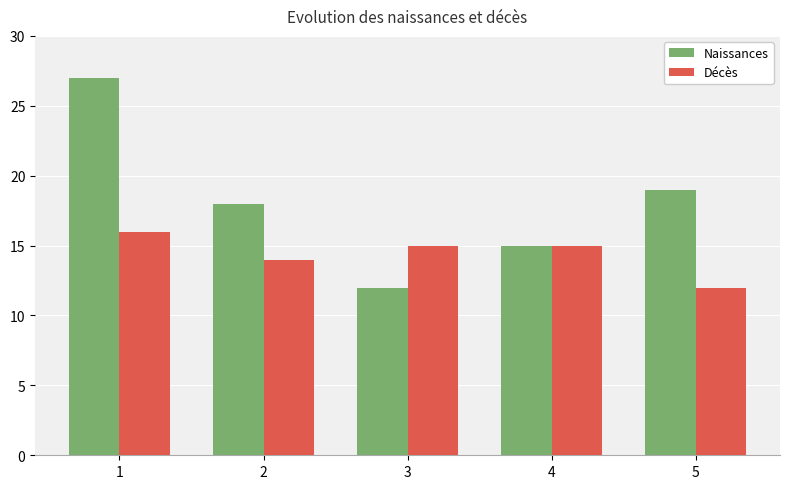

Where is Décès nearest to the value 14?

2